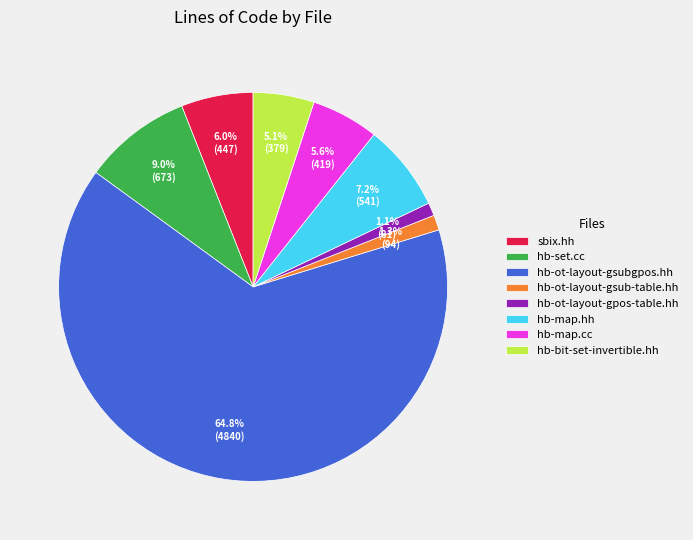

Is hb-ot-layout-gsub-table.hh the majority of the pie?

No